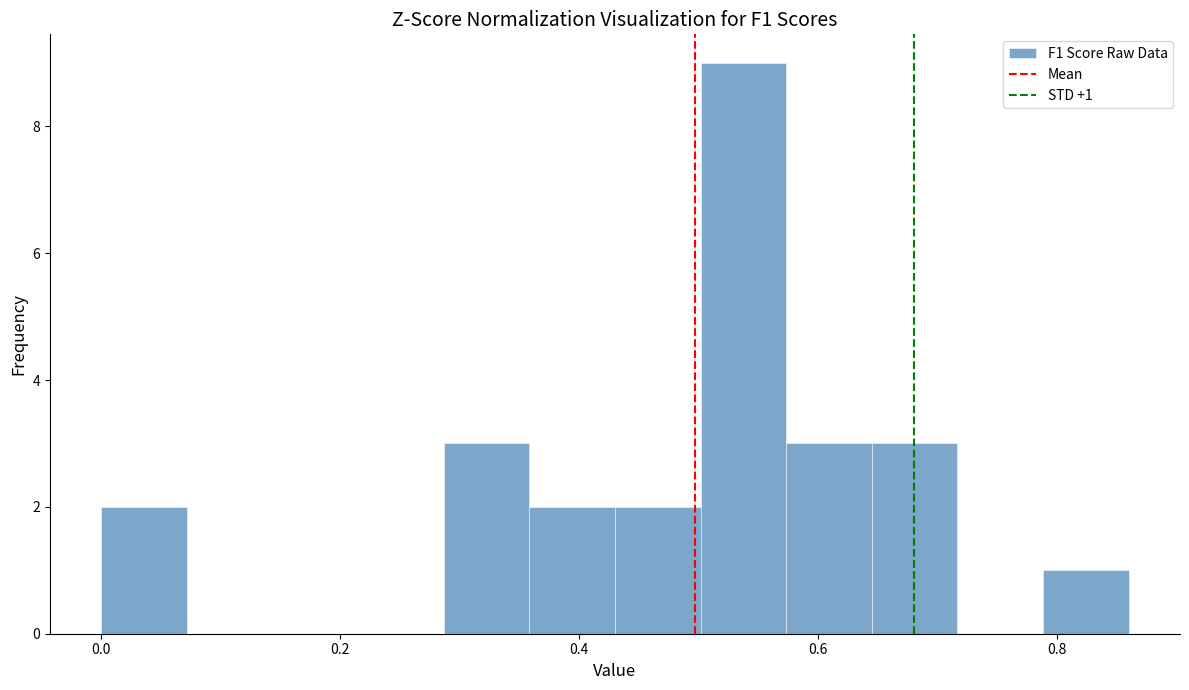

Around what value on the x-axis is the tallest bar? Give the approximate position of its centre, as read against the axis.

0.54